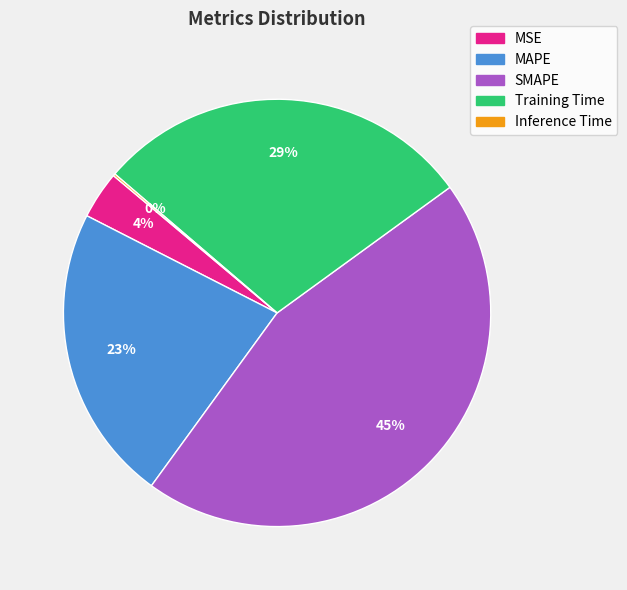

Does Training Time account for over 50% of the chart?

No